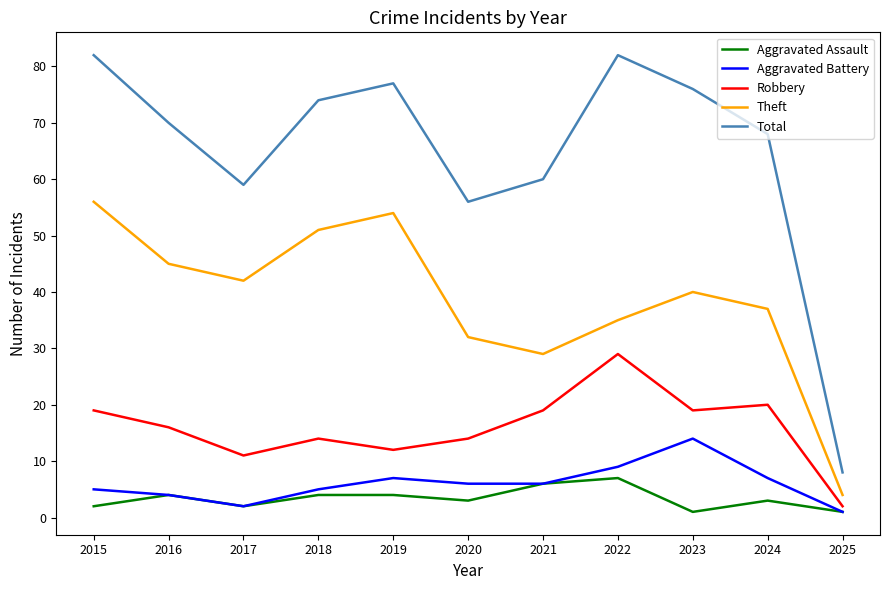

What are all the series names shown in the legend?

Aggravated Assault, Aggravated Battery, Robbery, Theft, Total